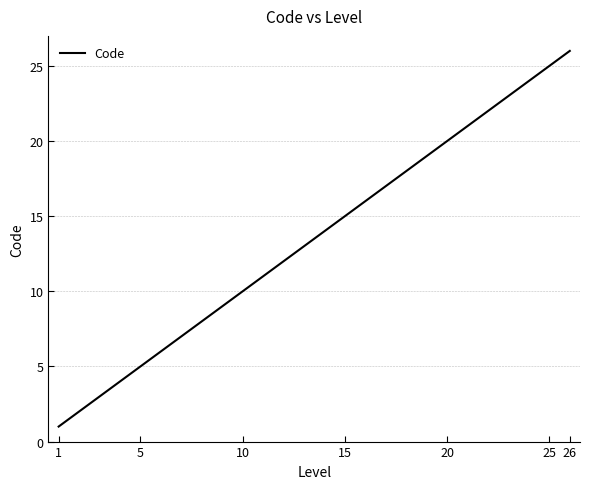

What is the difference between the maximum and minimum values?

25